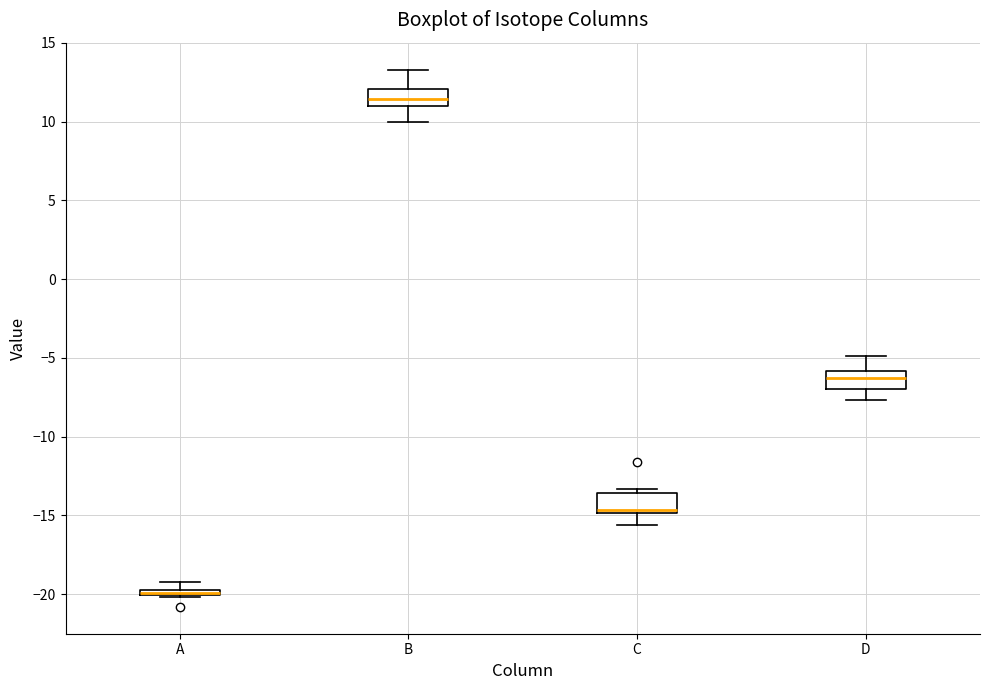

Where is the upper edge of the box for B on the y-axis? The values are not printed on the chart, so give them approximately, as read against the axis.

12.0